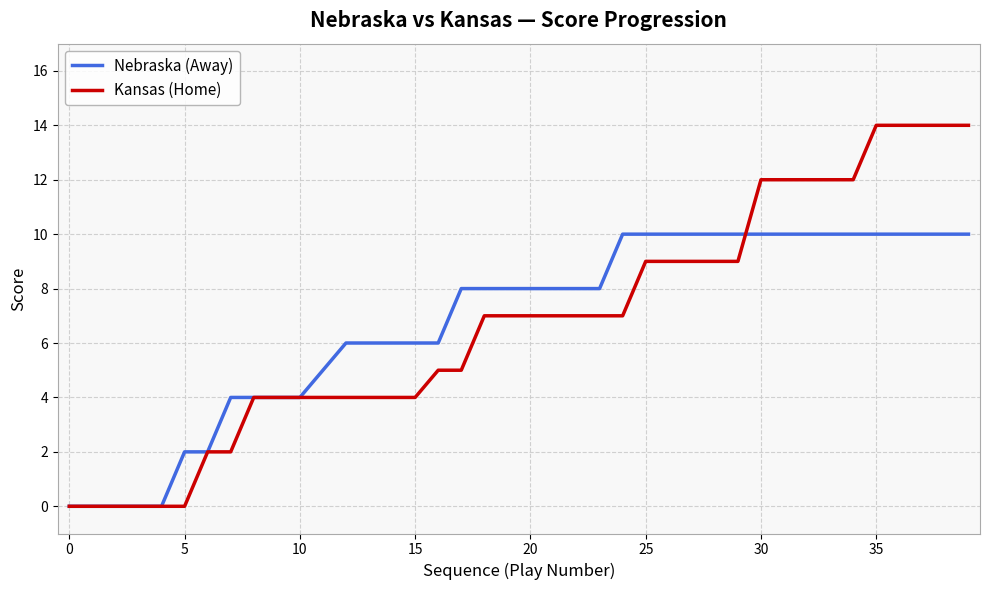

List the series in order of their peak value, lowest first.

Nebraska (Away), Kansas (Home)